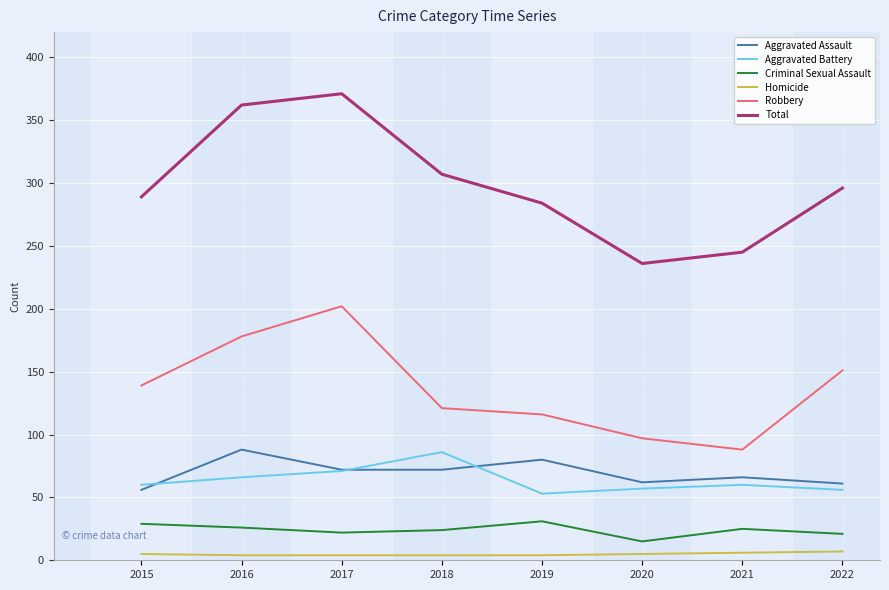

True or false: Homicide and Aggravated Assault cross at least once.

False